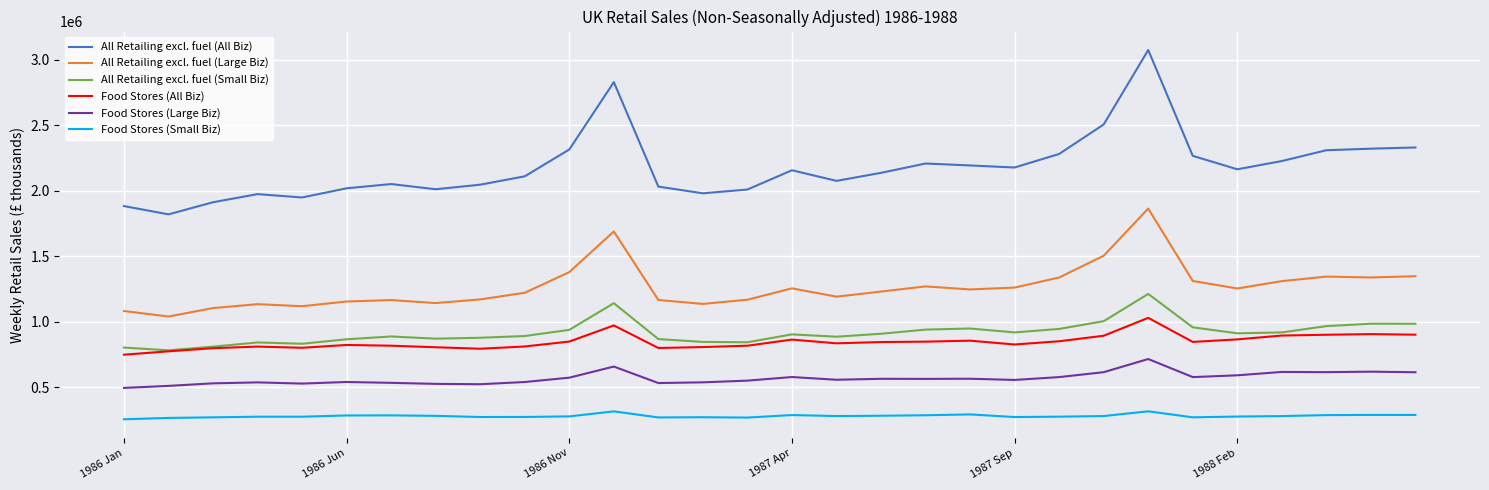

Which series has the largest range (max minus min)?

All Retailing excl. fuel (All Biz)